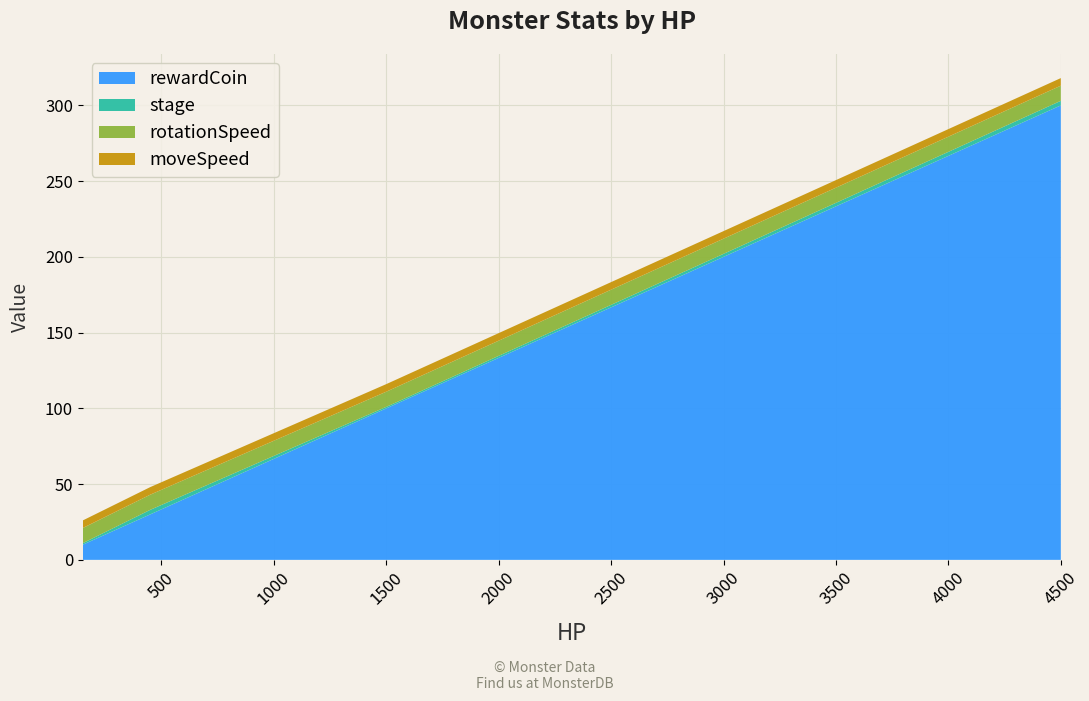

Reading left to right, extract all data points from this chart.

rewardCoin: 150=10	300=20	450=30	1500=100	3000=200	4500=300
stage: 150=1	300=2	450=3	1500=1	3000=2	4500=3
rotationSpeed: 150=10	300=10	450=10	1500=10	3000=10	4500=10
moveSpeed: 150=5	300=5	450=5	1500=5	3000=5	4500=5